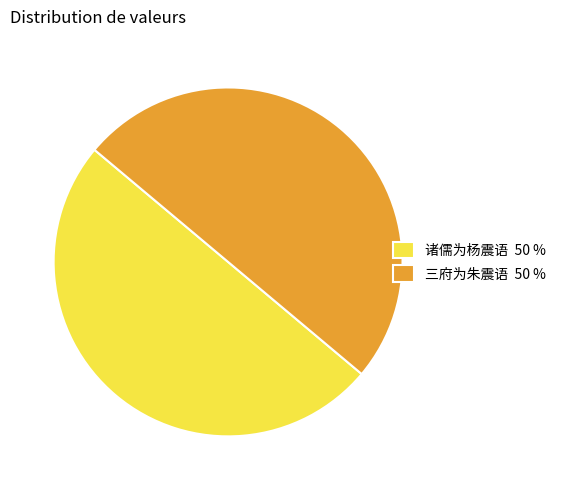

What is the ratio of the value at 三府为朱震语 50 % to the value at 诸儒为杨震语 50 %?

1.0